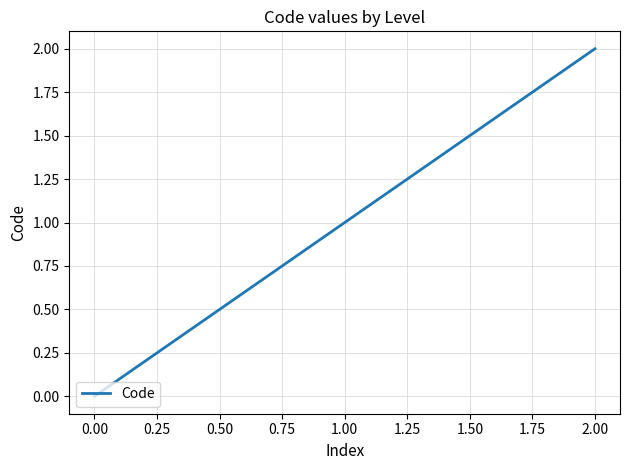

How many values are between 0 and 2?

3